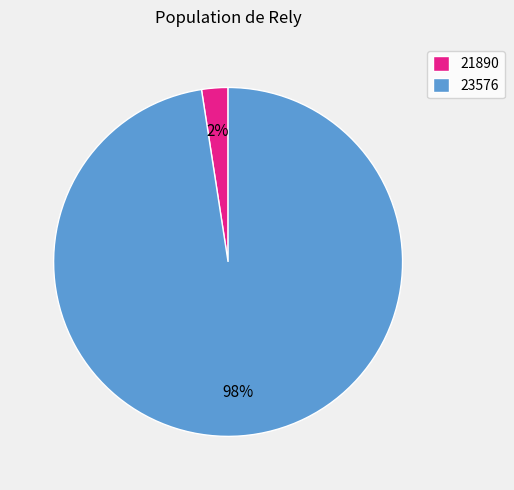

How many slices are in this pie chart?

2